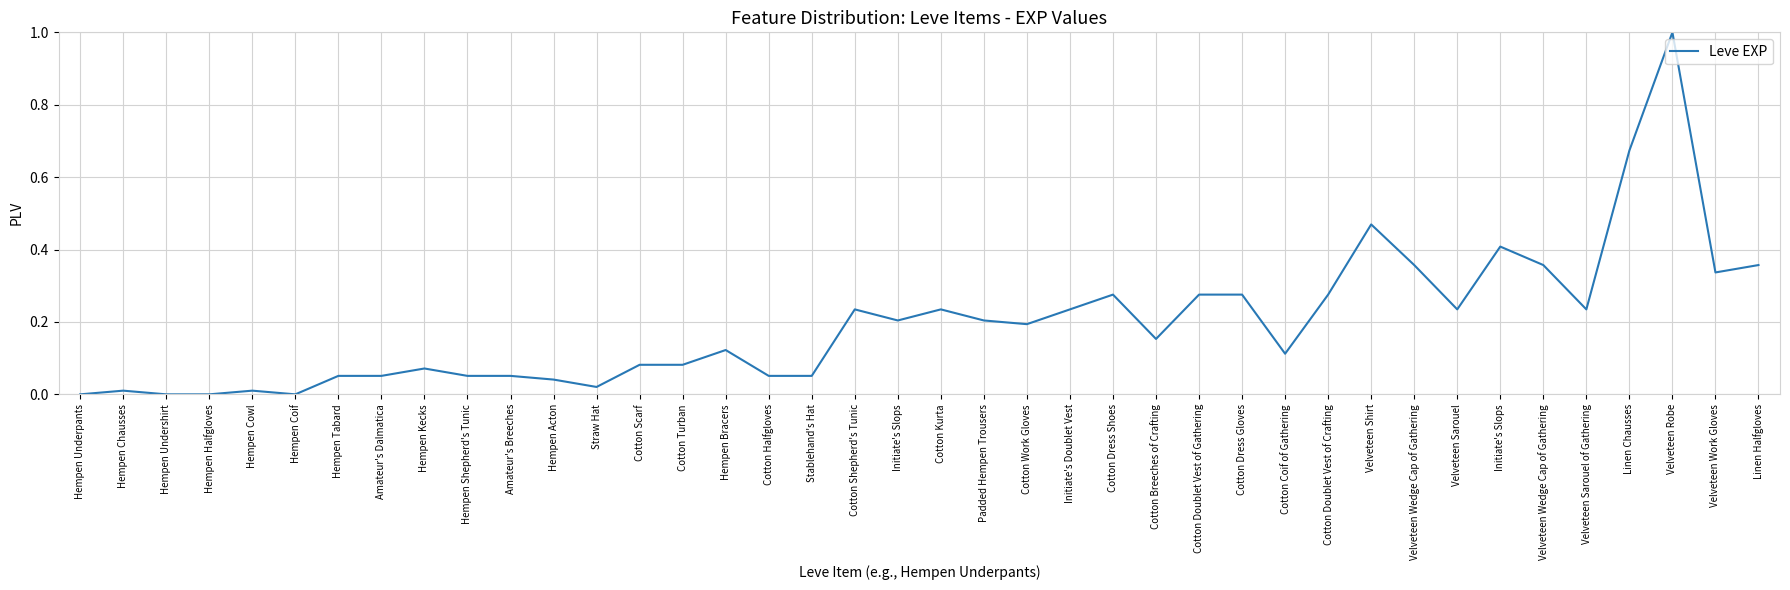

Rank the categories by value from highest to lowest.

Velveteen Robe, Linen Chausses, Velveteen Shirt, Initiate's Slops, Velveteen Wedge Cap of Gathering, Velveteen Wedge Cap of Gathering, Linen Halfgloves, Velveteen Work Gloves, Cotton Dress Shoes, Cotton Doublet Vest of Gathering, Cotton Dress Gloves, Cotton Doublet Vest of Crafting, Cotton Shepherd's Tunic, Cotton Kurta, Initiate's Doublet Vest, Velveteen Sarouel, Velveteen Sarouel of Gathering, Initiate's Slops, Padded Hempen Trousers, Cotton Work Gloves, Cotton Breeches of Crafting, Hempen Bracers, Cotton Coif of Gathering, Cotton Scarf, Cotton Turban, Hempen Kecks, Hempen Tabard, Amateur's Dalmatica, Hempen Shepherd's Tunic, Amateur's Breeches, Cotton Halfgloves, Stablehand's Hat, Hempen Acton, Straw Hat, Hempen Chausses, Hempen Cowl, Hempen Underpants, Hempen Undershirt, Hempen Halfgloves, Hempen Coif